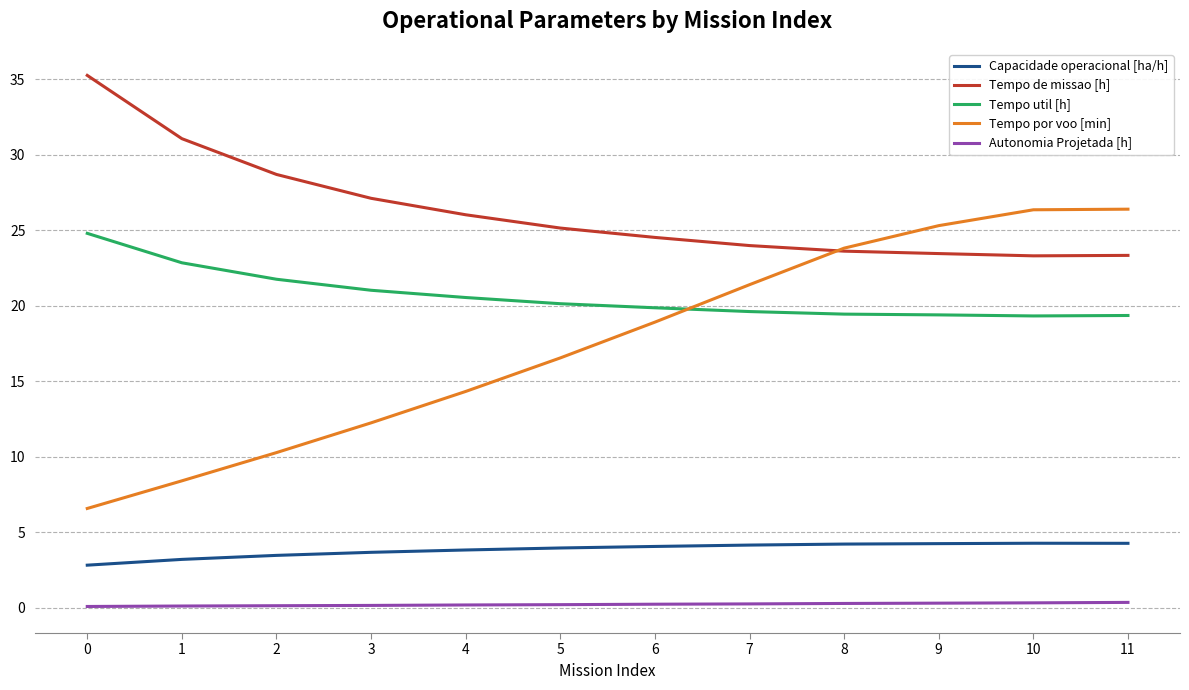

Which series has the largest total across all categories?

Tempo de missao [h]